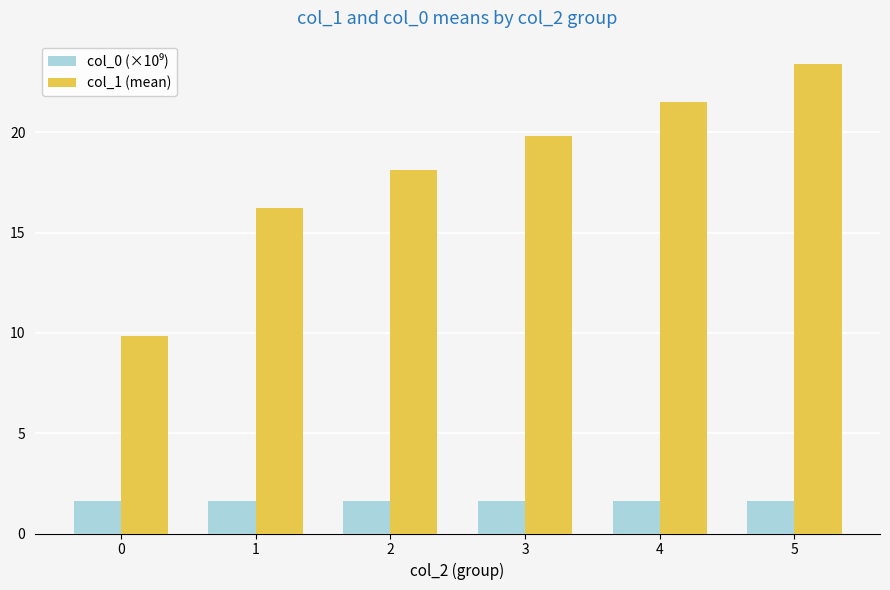

What is the difference between the maximum and minimum values in the col_1 (mean) series?

13.6